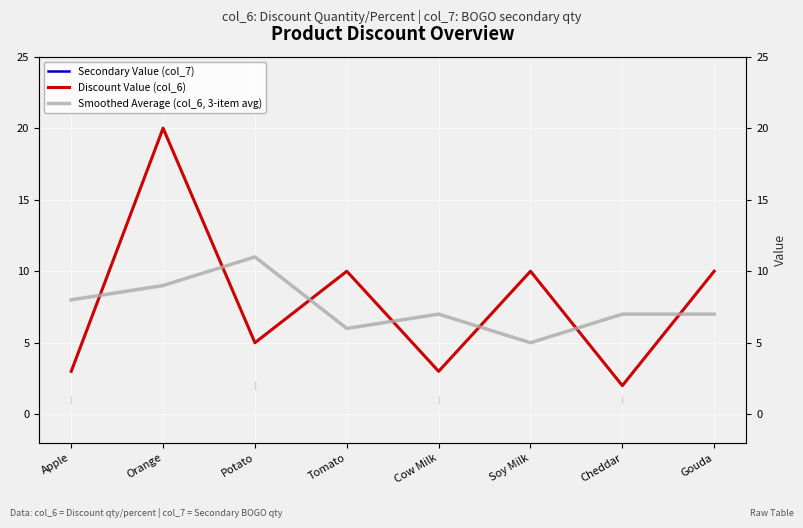

How many data points does each series have?

8